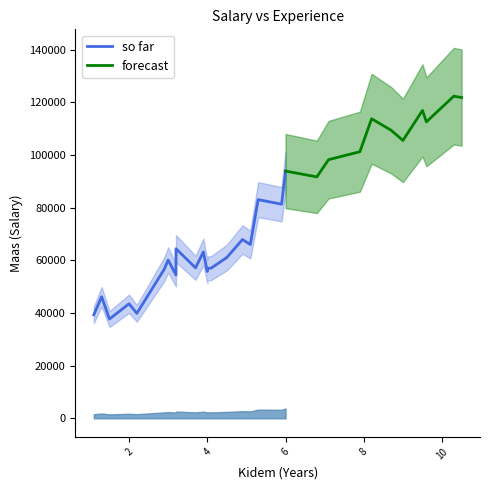

How many interior local valleys (lower than both neighbors) does the data have?

10